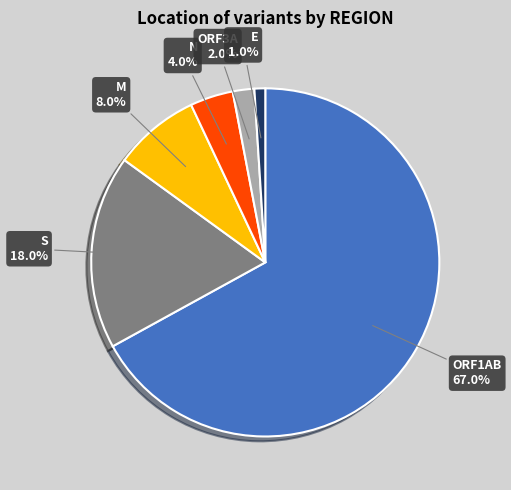

Is there a majority slice in this chart?

Yes